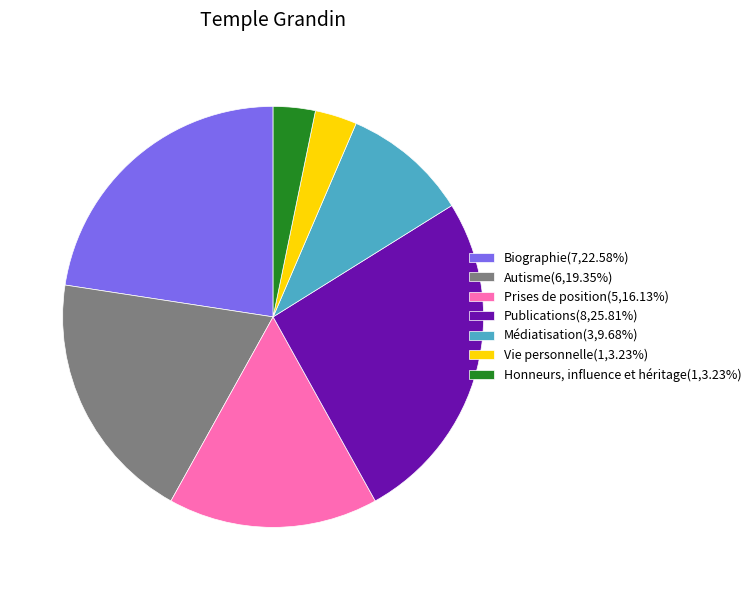

The Honneurs, influence et héritage slice represents 3% of the pie. True or false?

True